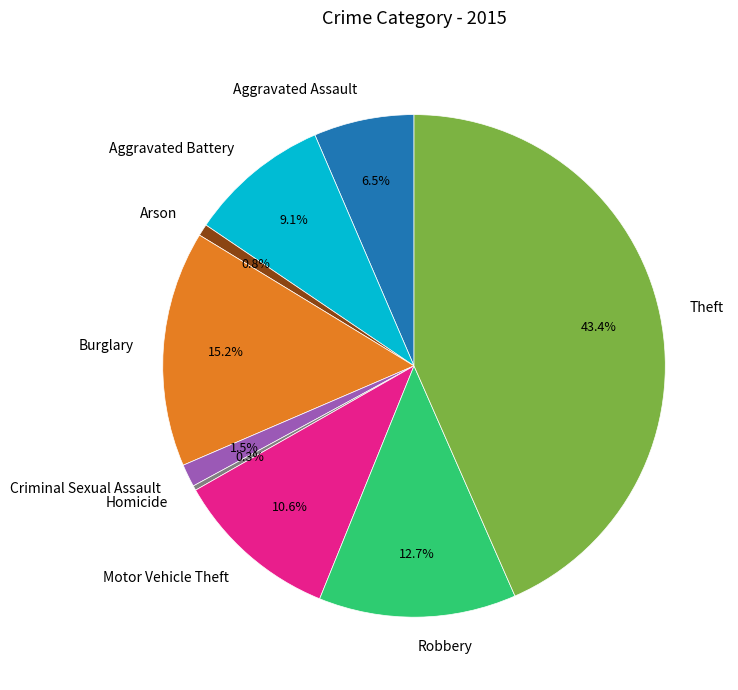

Which slice is the largest?

Theft